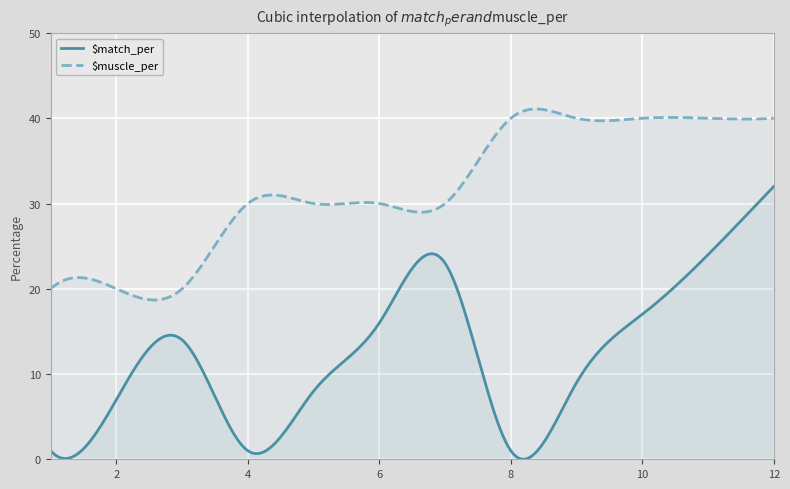

Is it true that $muscle_per equals 19 at 10?

False